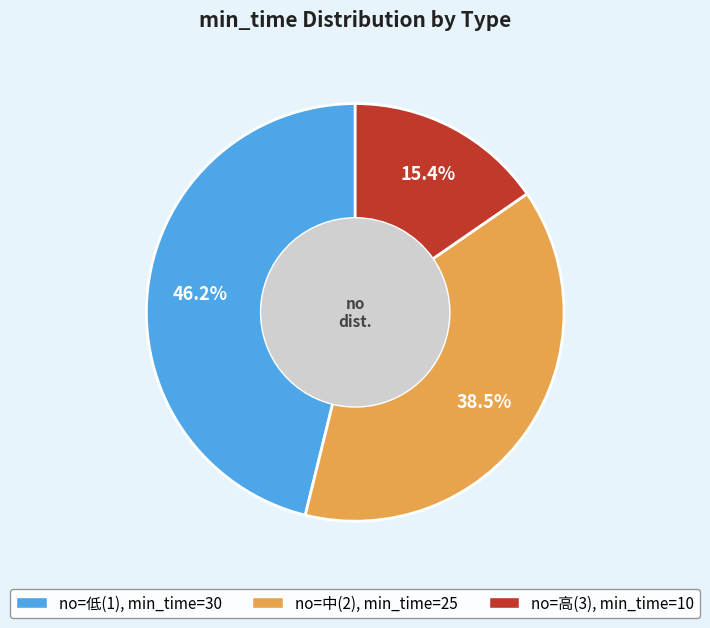

Count the number of slices in the pie.

3